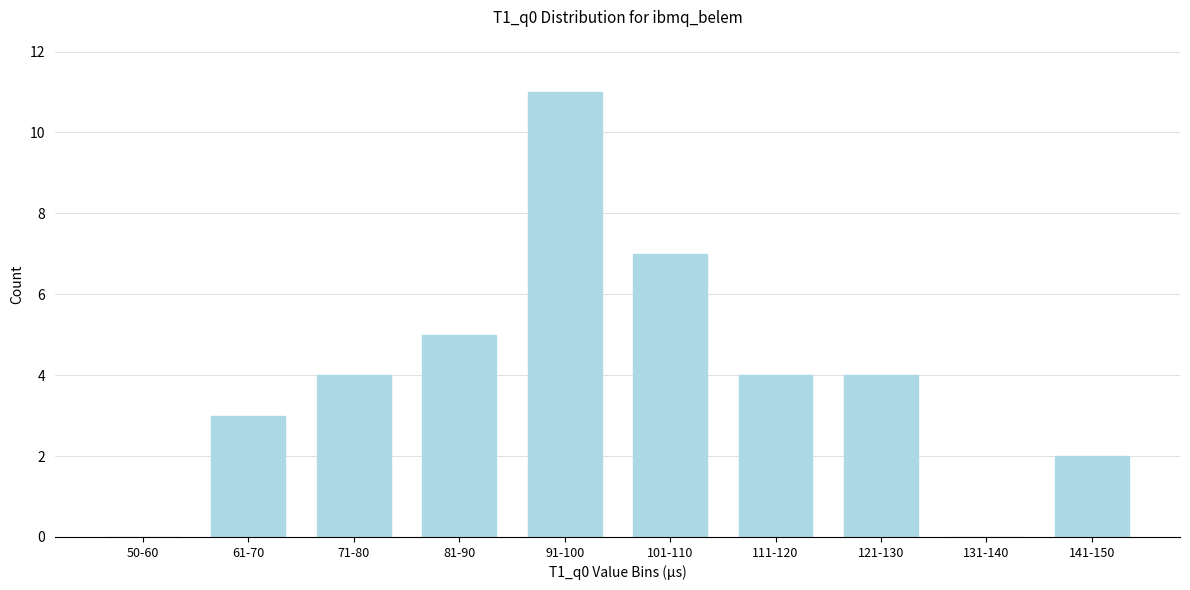

Reading left to right, extract all data points from this chart.

50-60=0	61-70=3	71-80=4	81-90=5	91-100=11	101-110=7	111-120=4	121-130=4	131-140=0	141-150=2